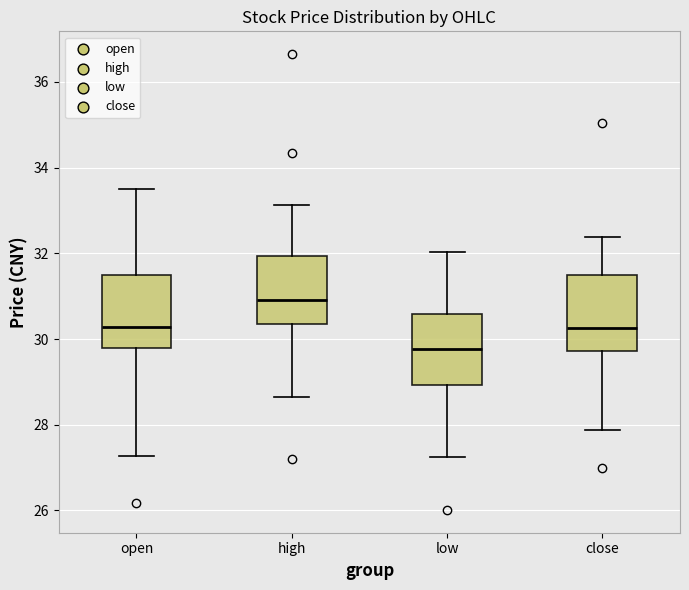

Reading left to right, read every box against the y-axis: the position of its median line, the range the box covers, and the ends of its whiskers. The values are not printed on the chart, so give them approximately, as read against the axis.

open: median 30.2, box 29.8 to 31.6, whiskers 27.2 to 33.4
high: median 31.0, box 30.4 to 32.0, whiskers 28.6 to 33.2
low: median 29.8, box 29.0 to 30.6, whiskers 27.2 to 32.0
close: median 30.2, box 29.8 to 31.4, whiskers 27.8 to 32.4